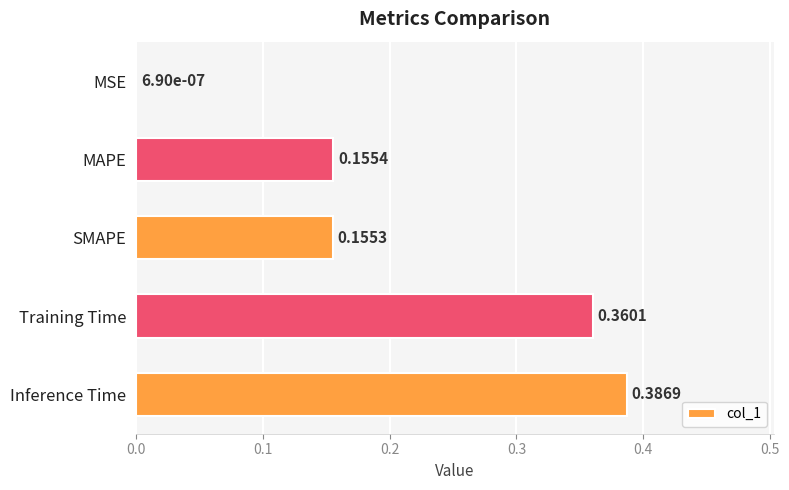

What is the sum of all values?

1.1